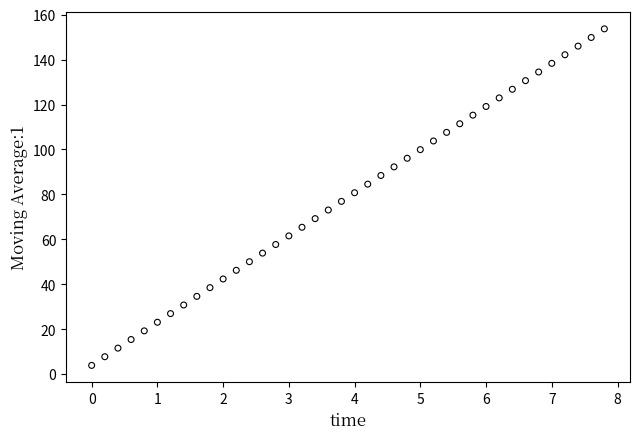

What is the range of X values (max minus min)?

7.8